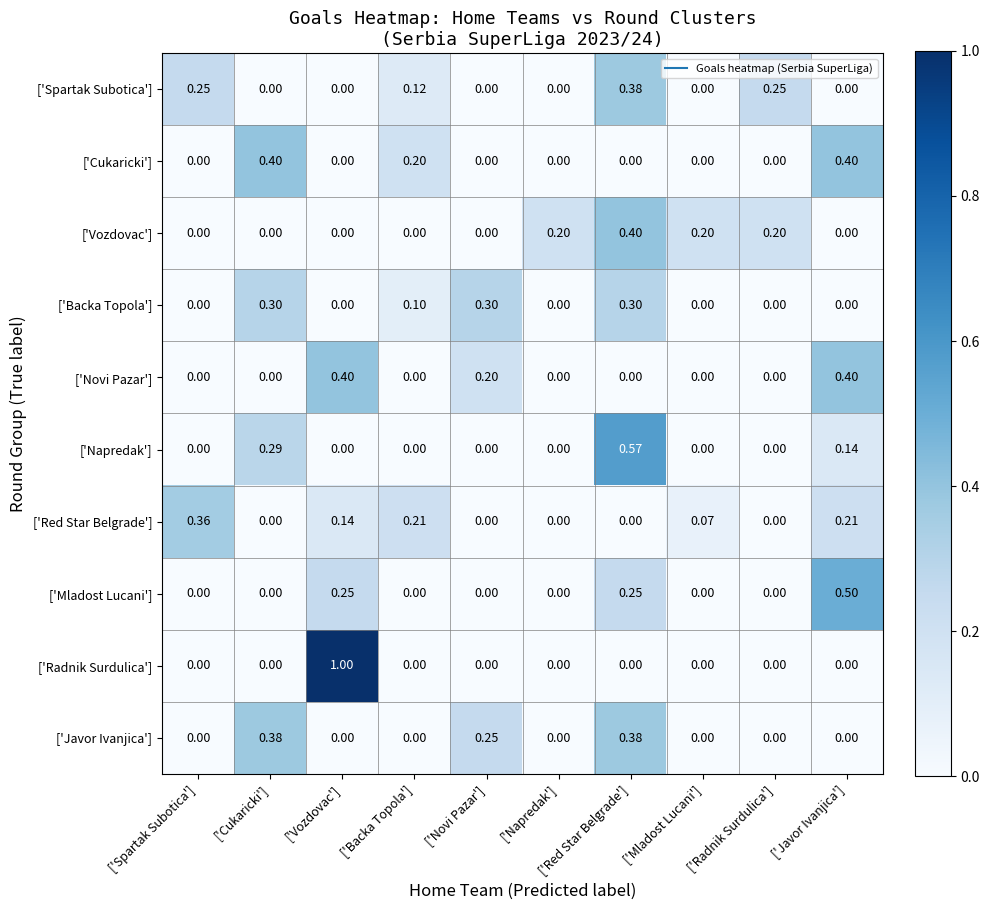

What is the total value across all series at ['Red Star Belgrade']?

2.3